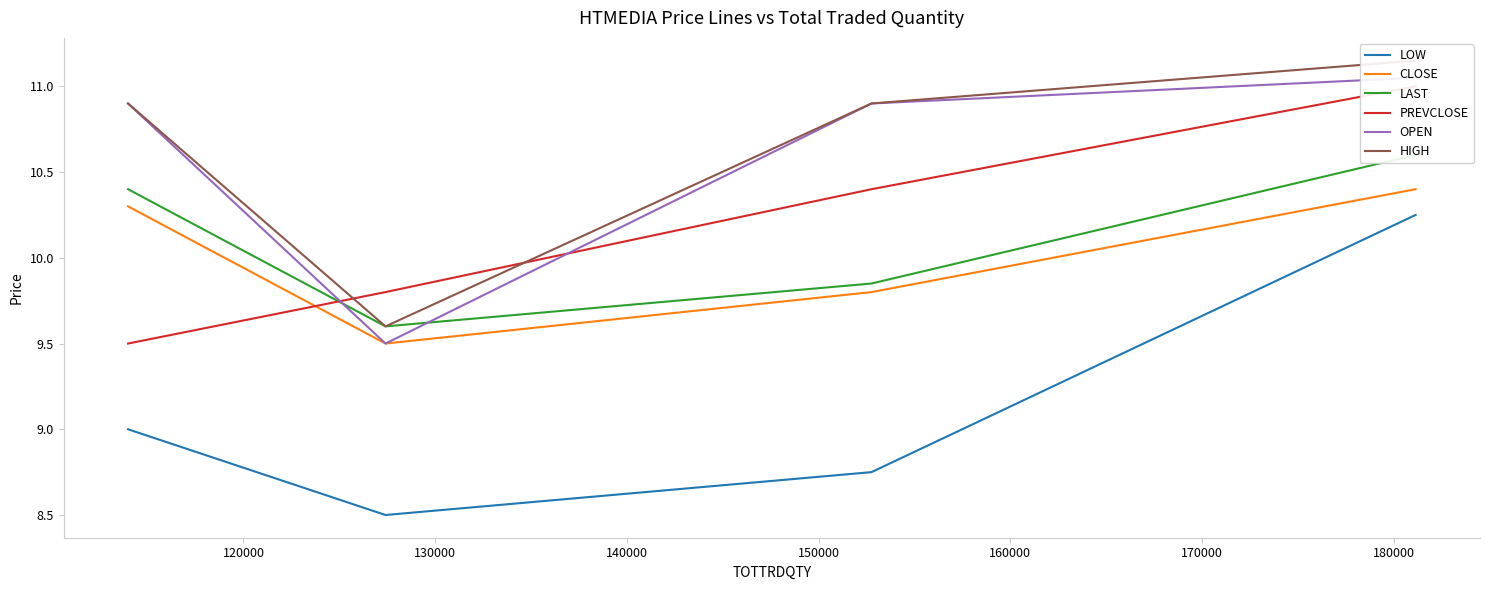

Which series has the largest total across all categories?

HIGH